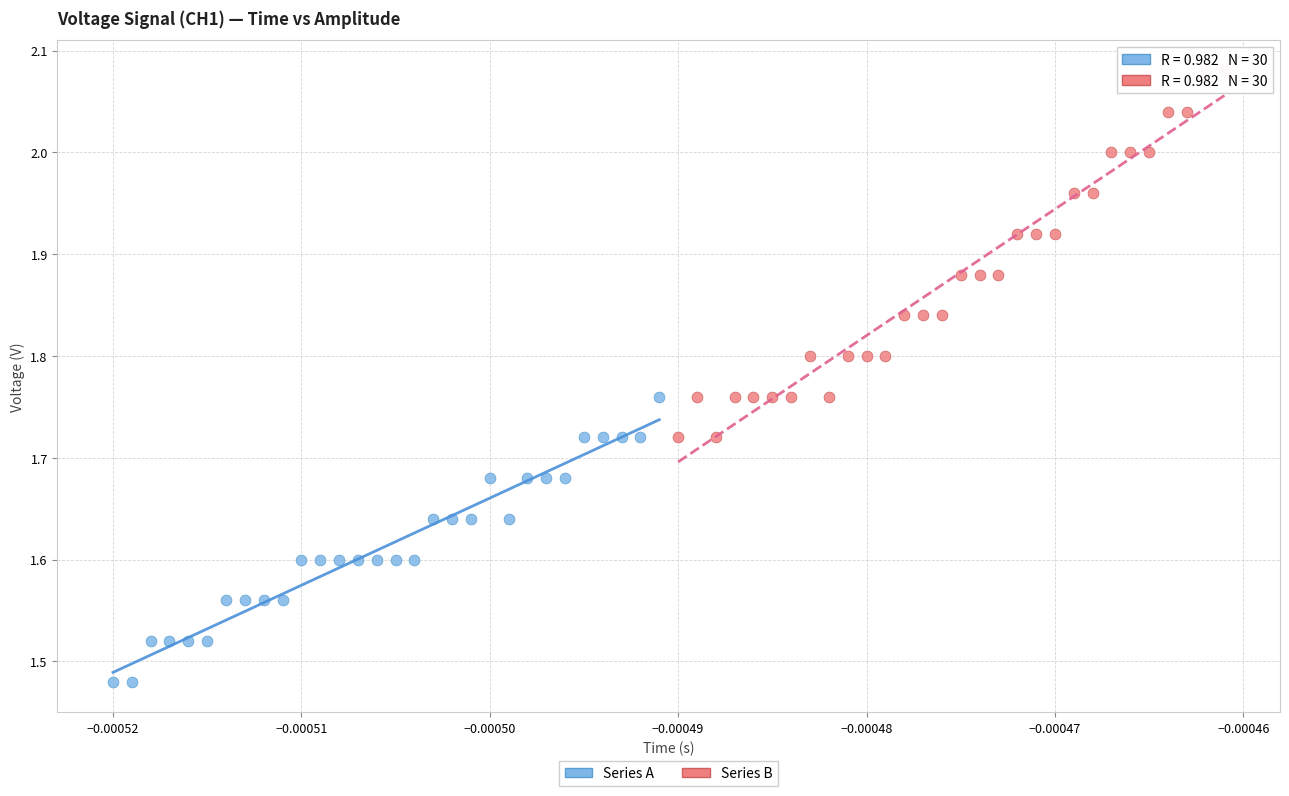

Which series has the largest Y range (max minus min)?

Series B